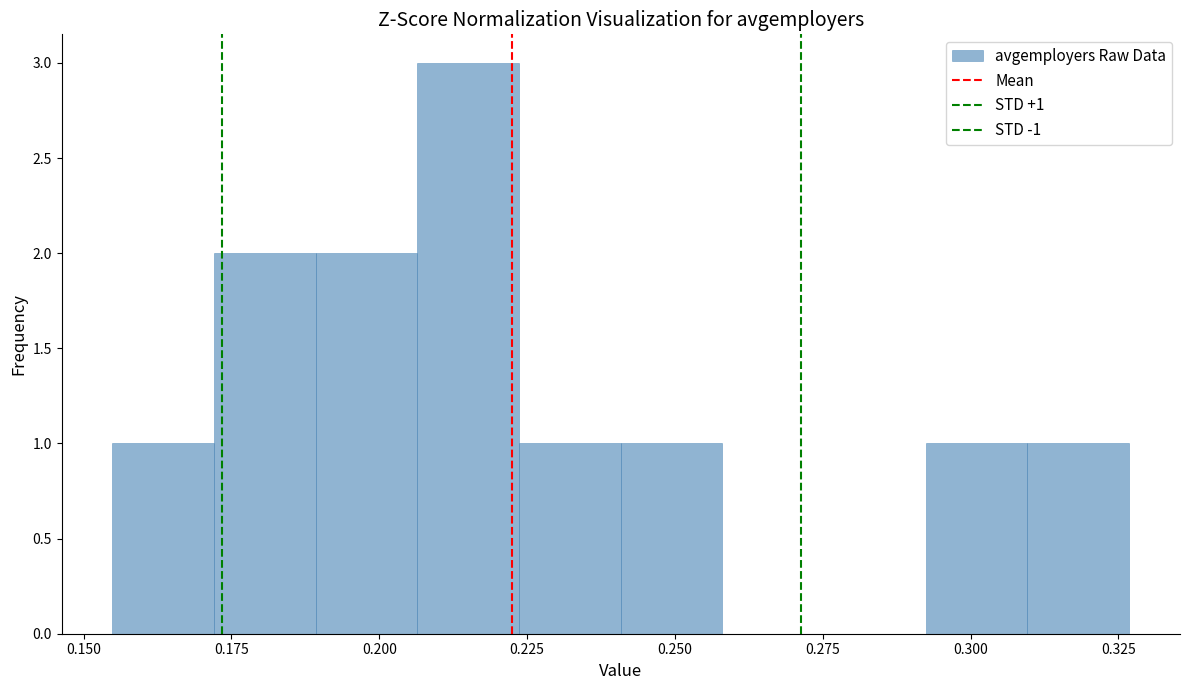

Read against the x-axis, roughly where is the centre of the tallest bar?

0.215